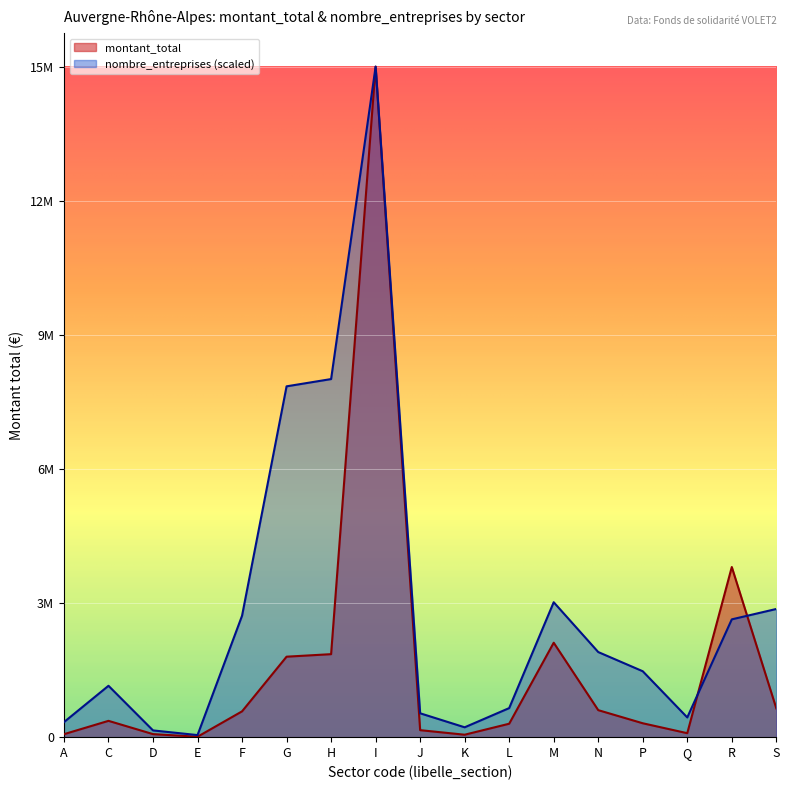

Is it true that montant_total equals 583828.1 at H?

False